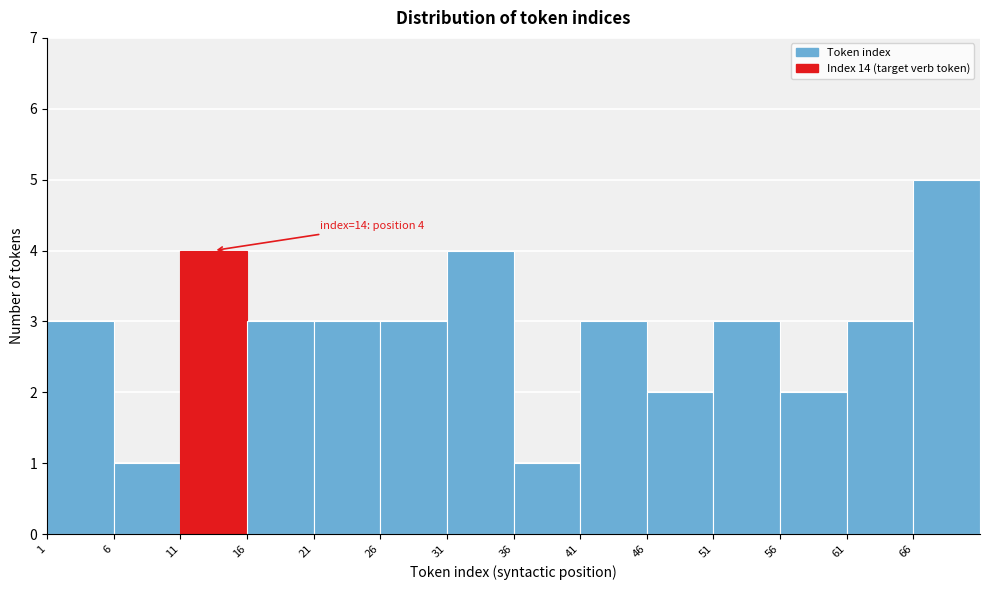

Which range on the x-axis has the tallest bar?

66 to 71